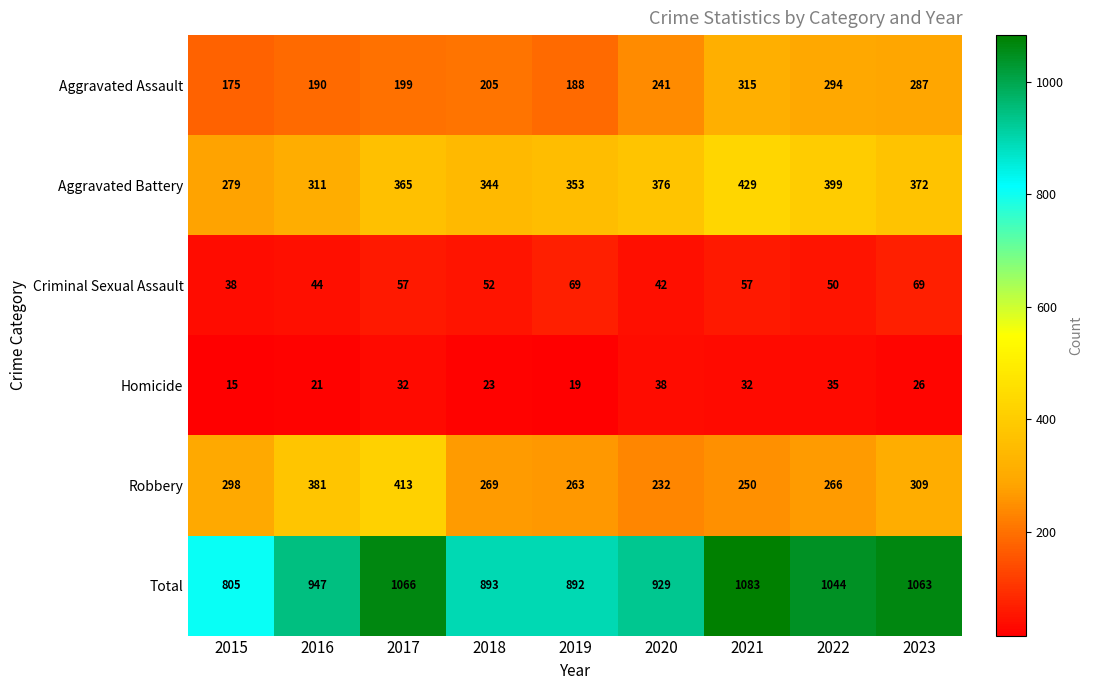

True or false: Robbery has a value of 469 at 2023.

False